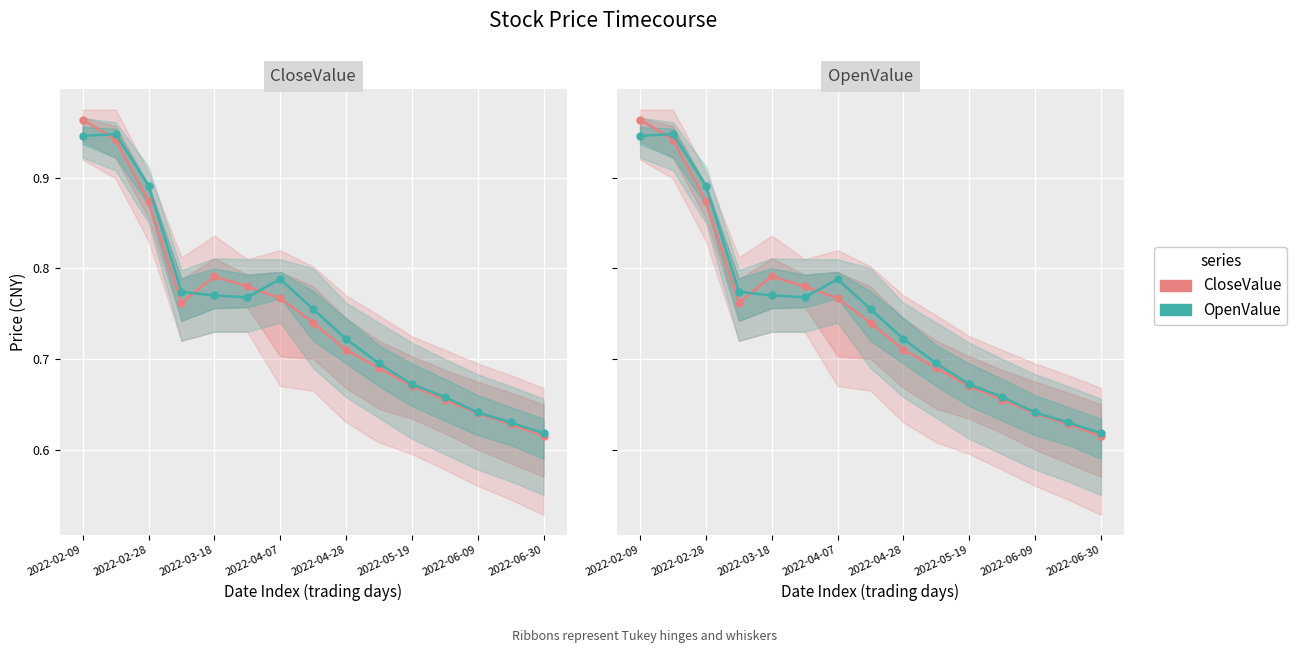

What is the difference between the maximum and minimum values in the CloseValue series?

0.3